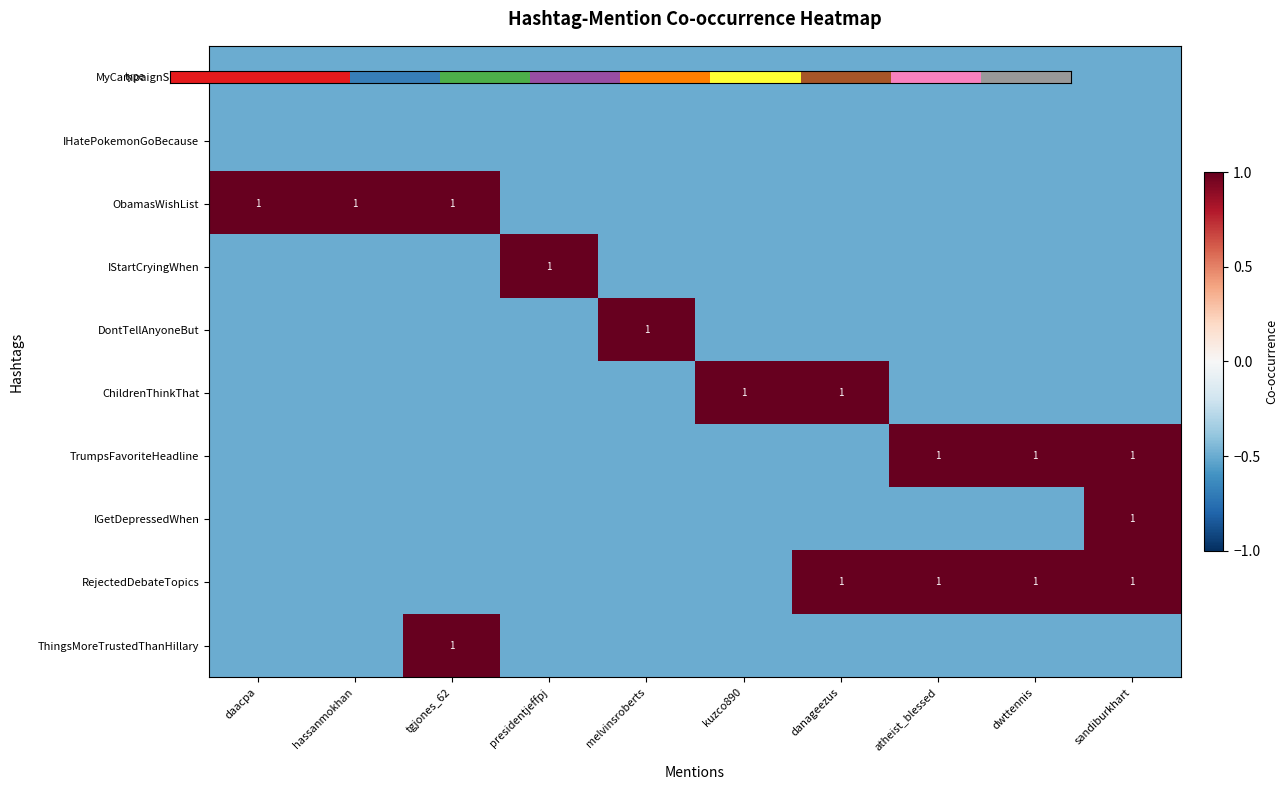

How many data points in RejectedDebateTopics are above 0?

4